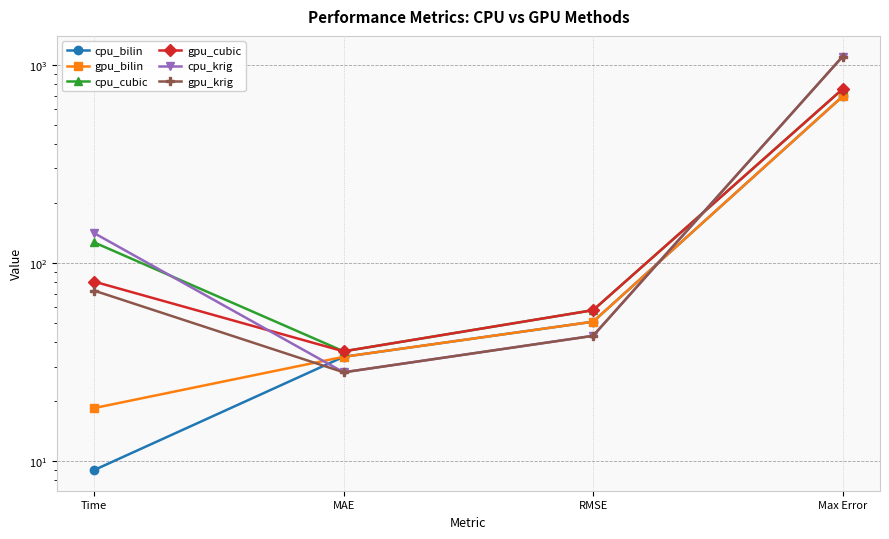

What is the label of the 4th point from the left?

Max Error